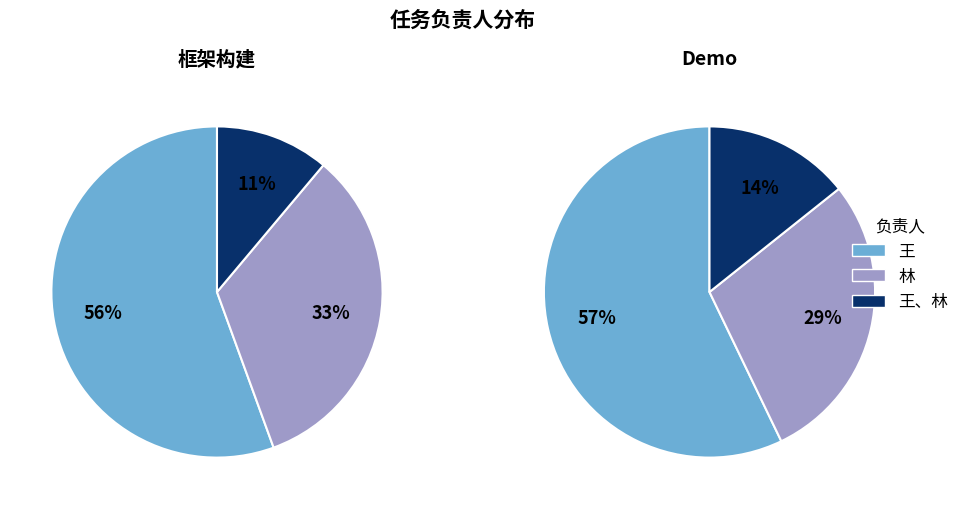

To the nearest percent, what is the difference between the largest and smallest slice percentages?

44%